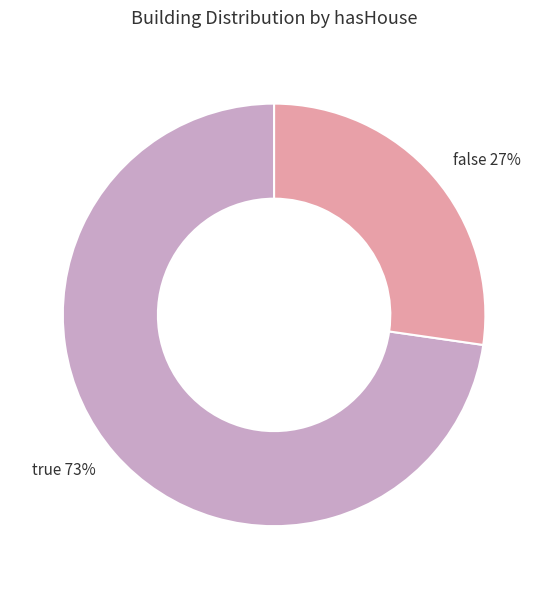

To the nearest percent, what percentage of the pie is true?

73%